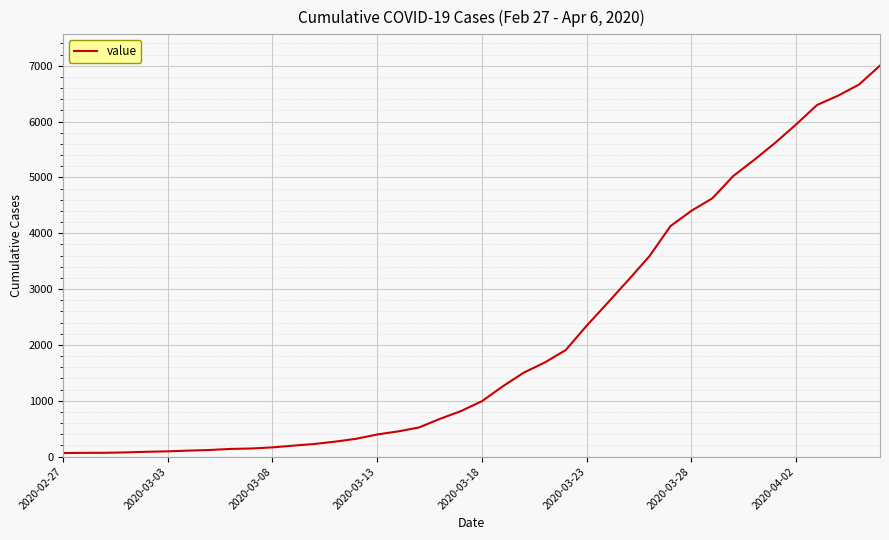

What is the greatest value displayed?

7003